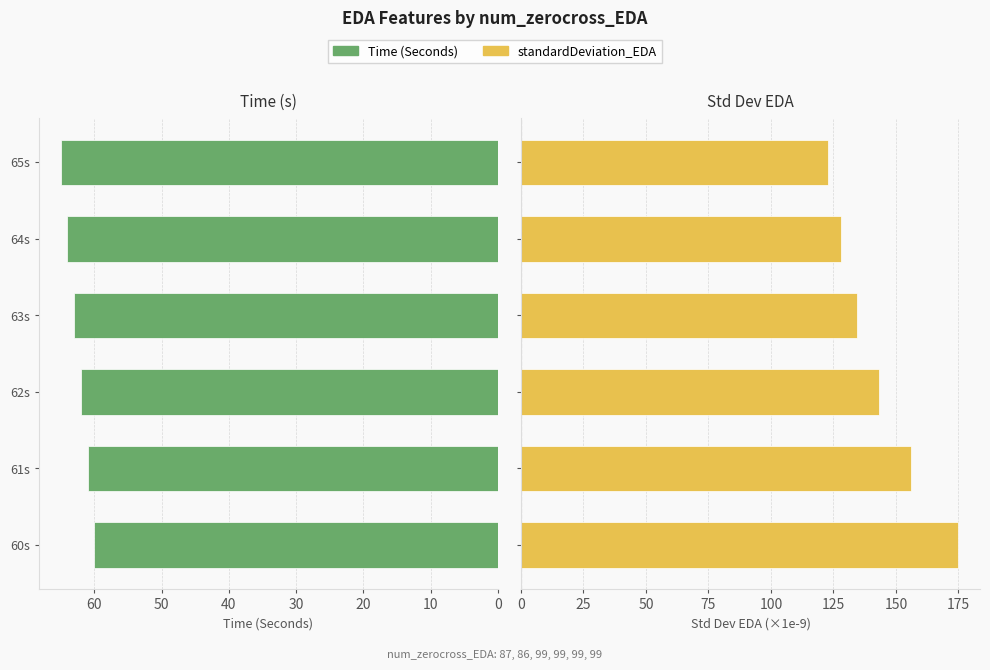

How many bars are there in total?

12